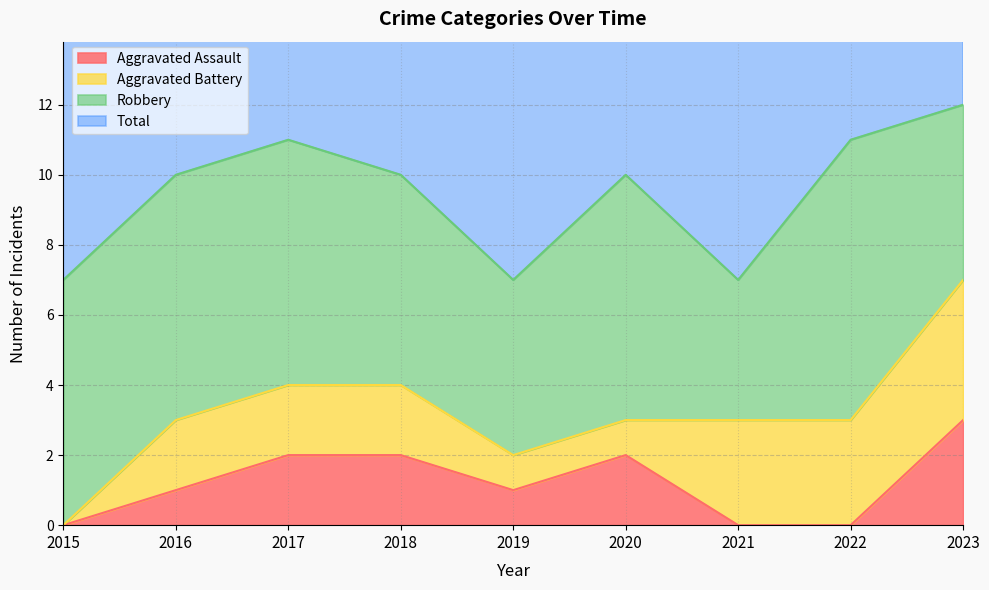

What is the difference between the maximum and minimum values in the Aggravated Assault series?

3